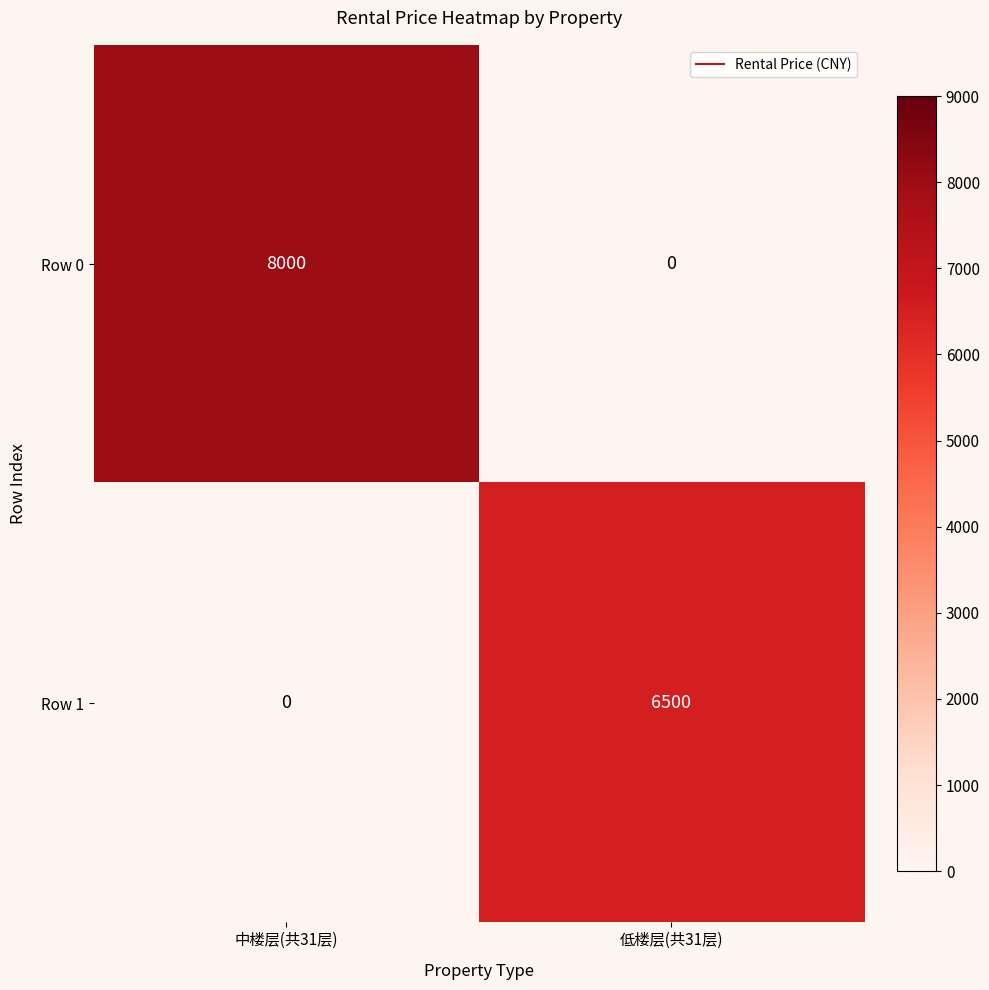

Rank the series by their maximum value, from lowest to highest.

Row 1, Row 0